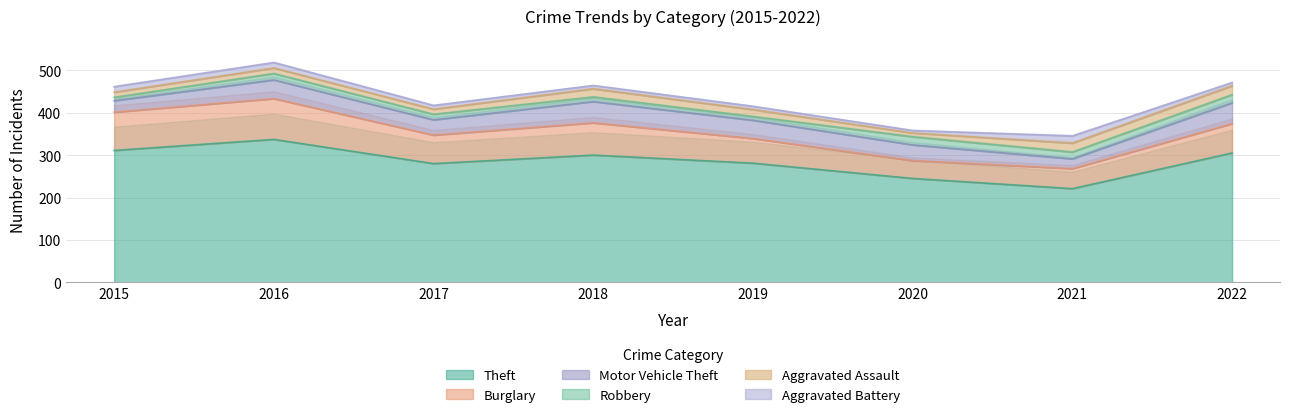

What is the minimum value shown in the chart?

6